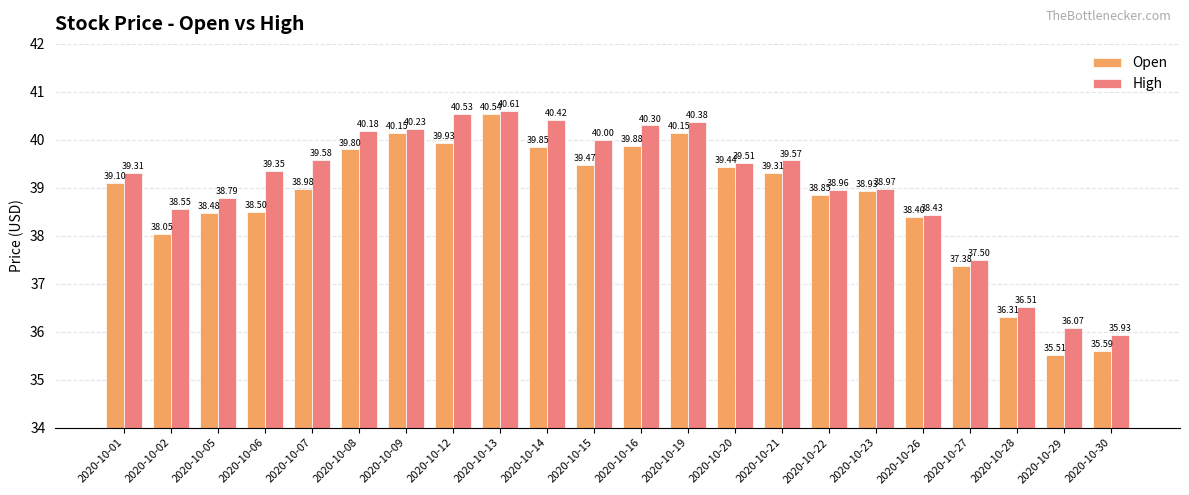

What is the total value across all series at 2020-10-21?

78.9